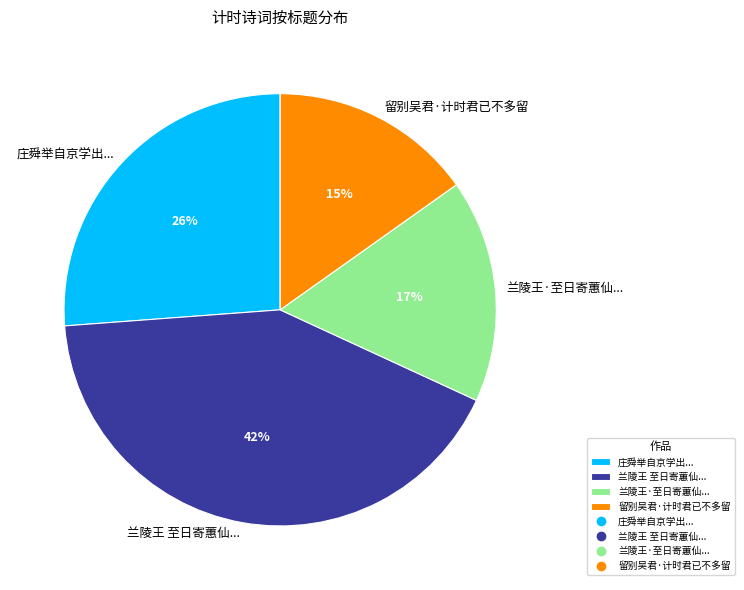

To the nearest percent, what is the difference between the largest and smallest slice percentages?

27%